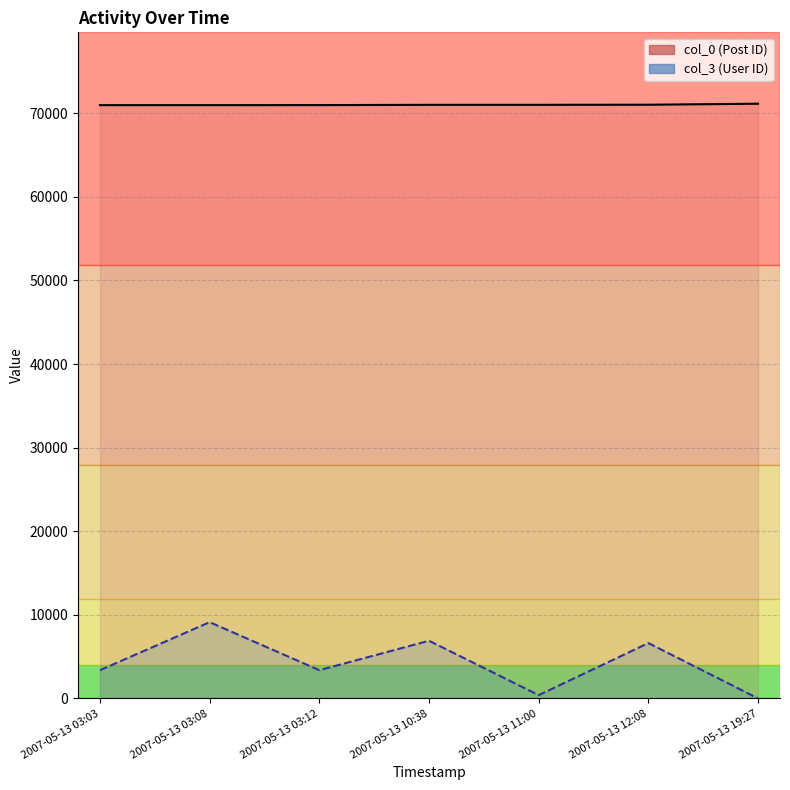

Rank the series by their average value, from highest to lowest.

col_0, col_3